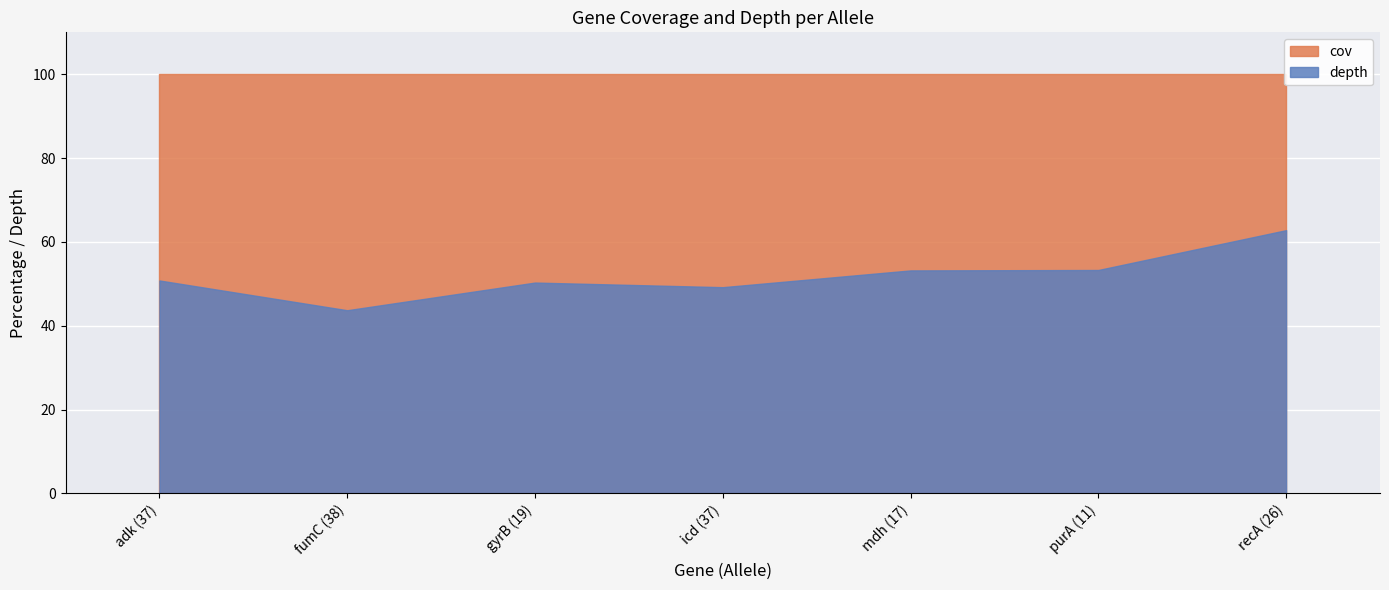

True or false: cov and depth cross at least once.

False